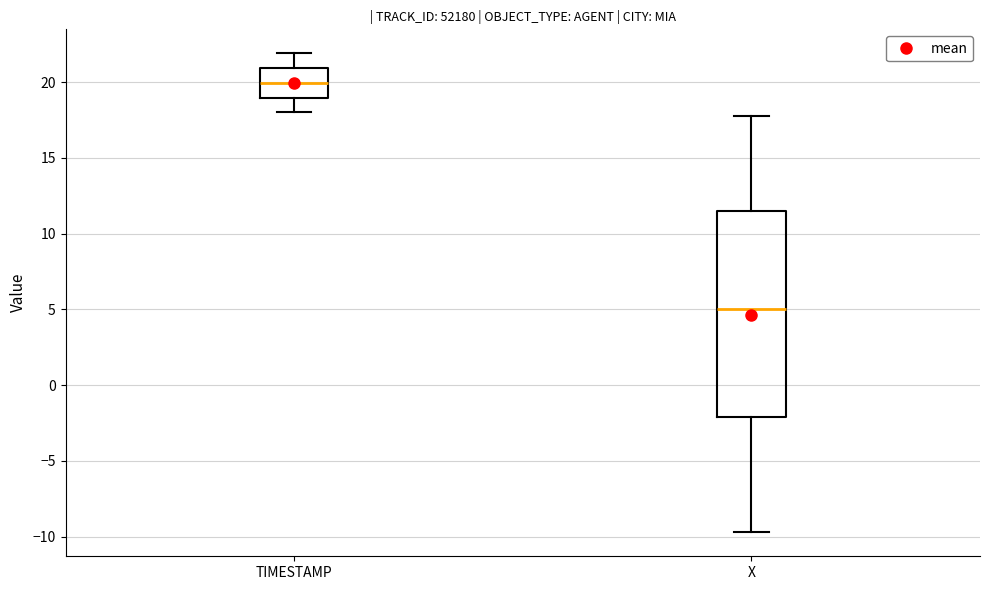

Where does the lower whisker of the box for TIMESTAMP end on the y-axis? The values are not printed on the chart, so give them approximately, as read against the axis.

18.0